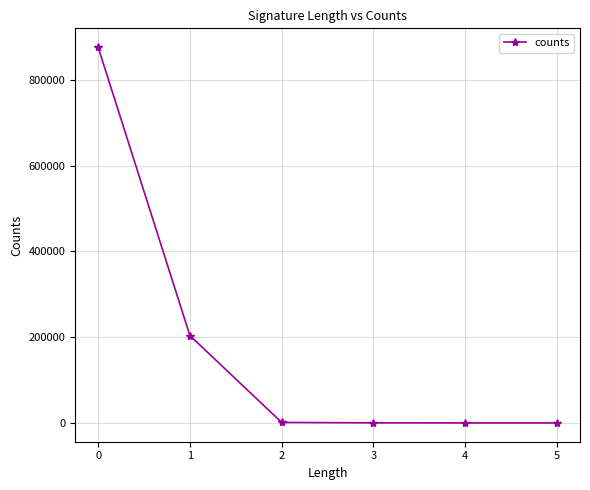

What is the sum of all values?

1081128